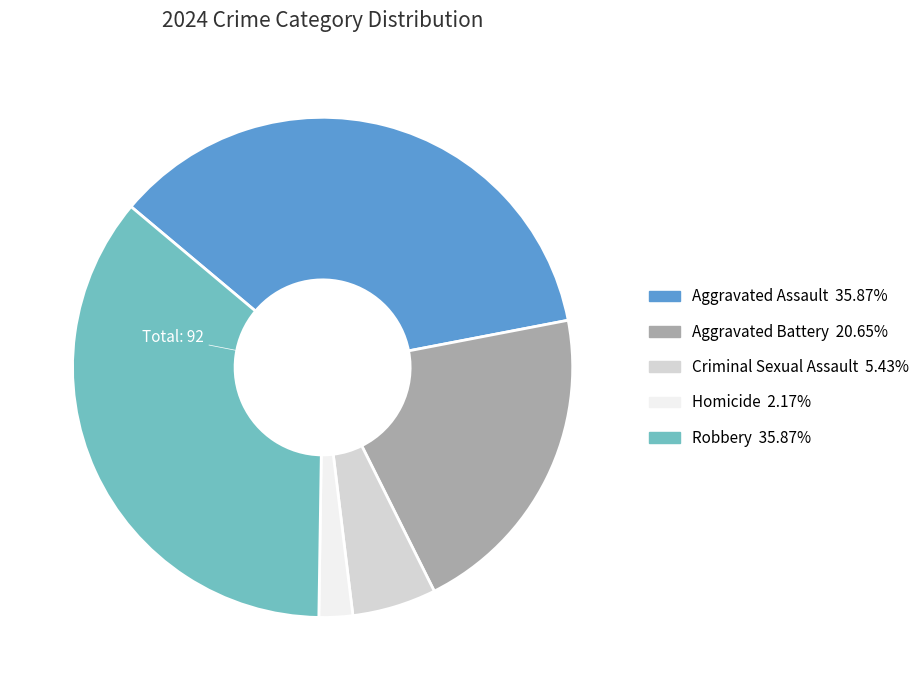

Does Criminal Sexual Assault account for over 50% of the chart?

No